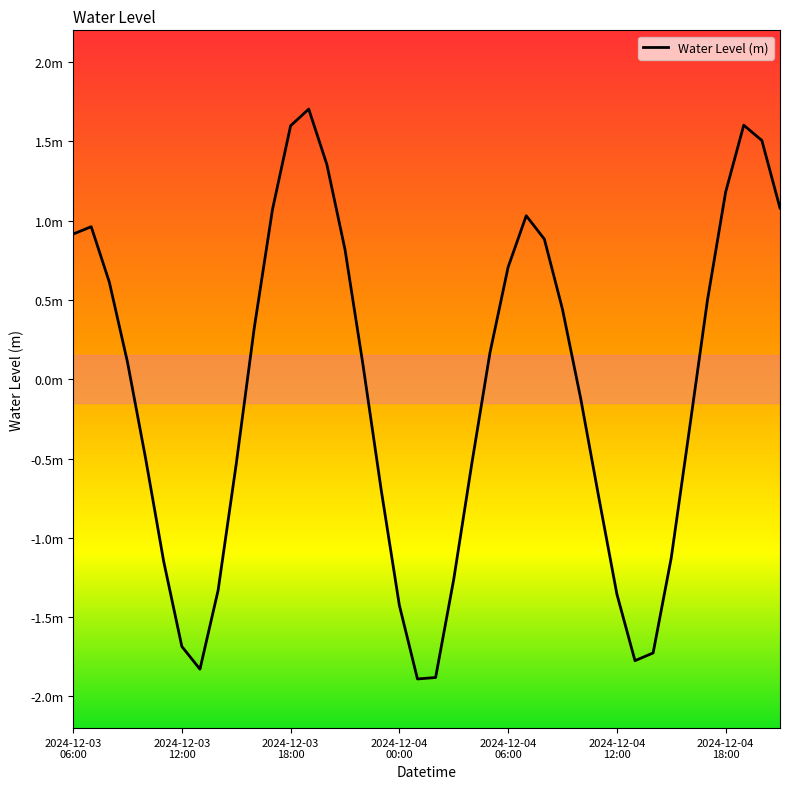

Does the chart have visible grid lines?

No